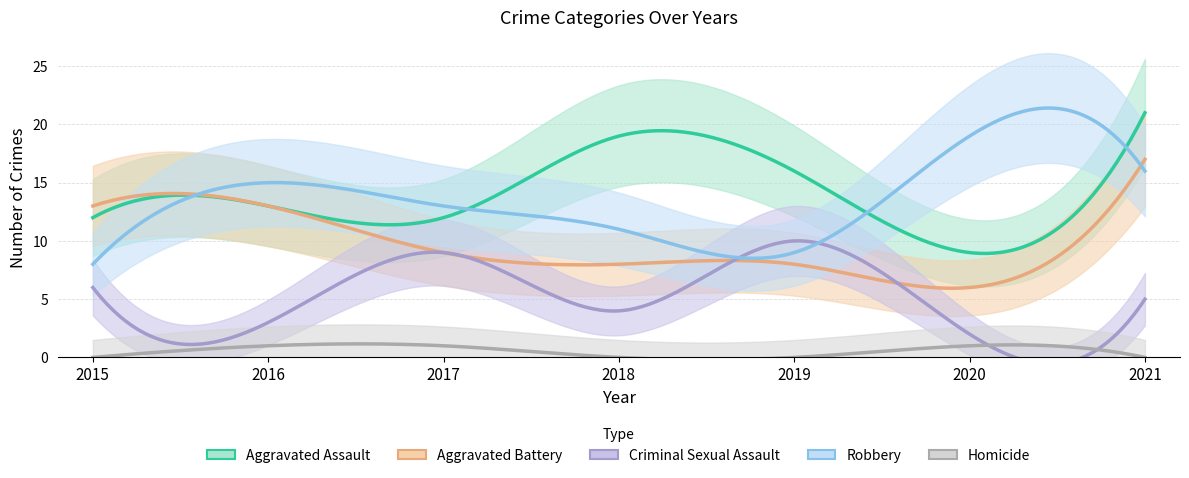

True or false: Homicide has more than 1 interior local peaks.

False